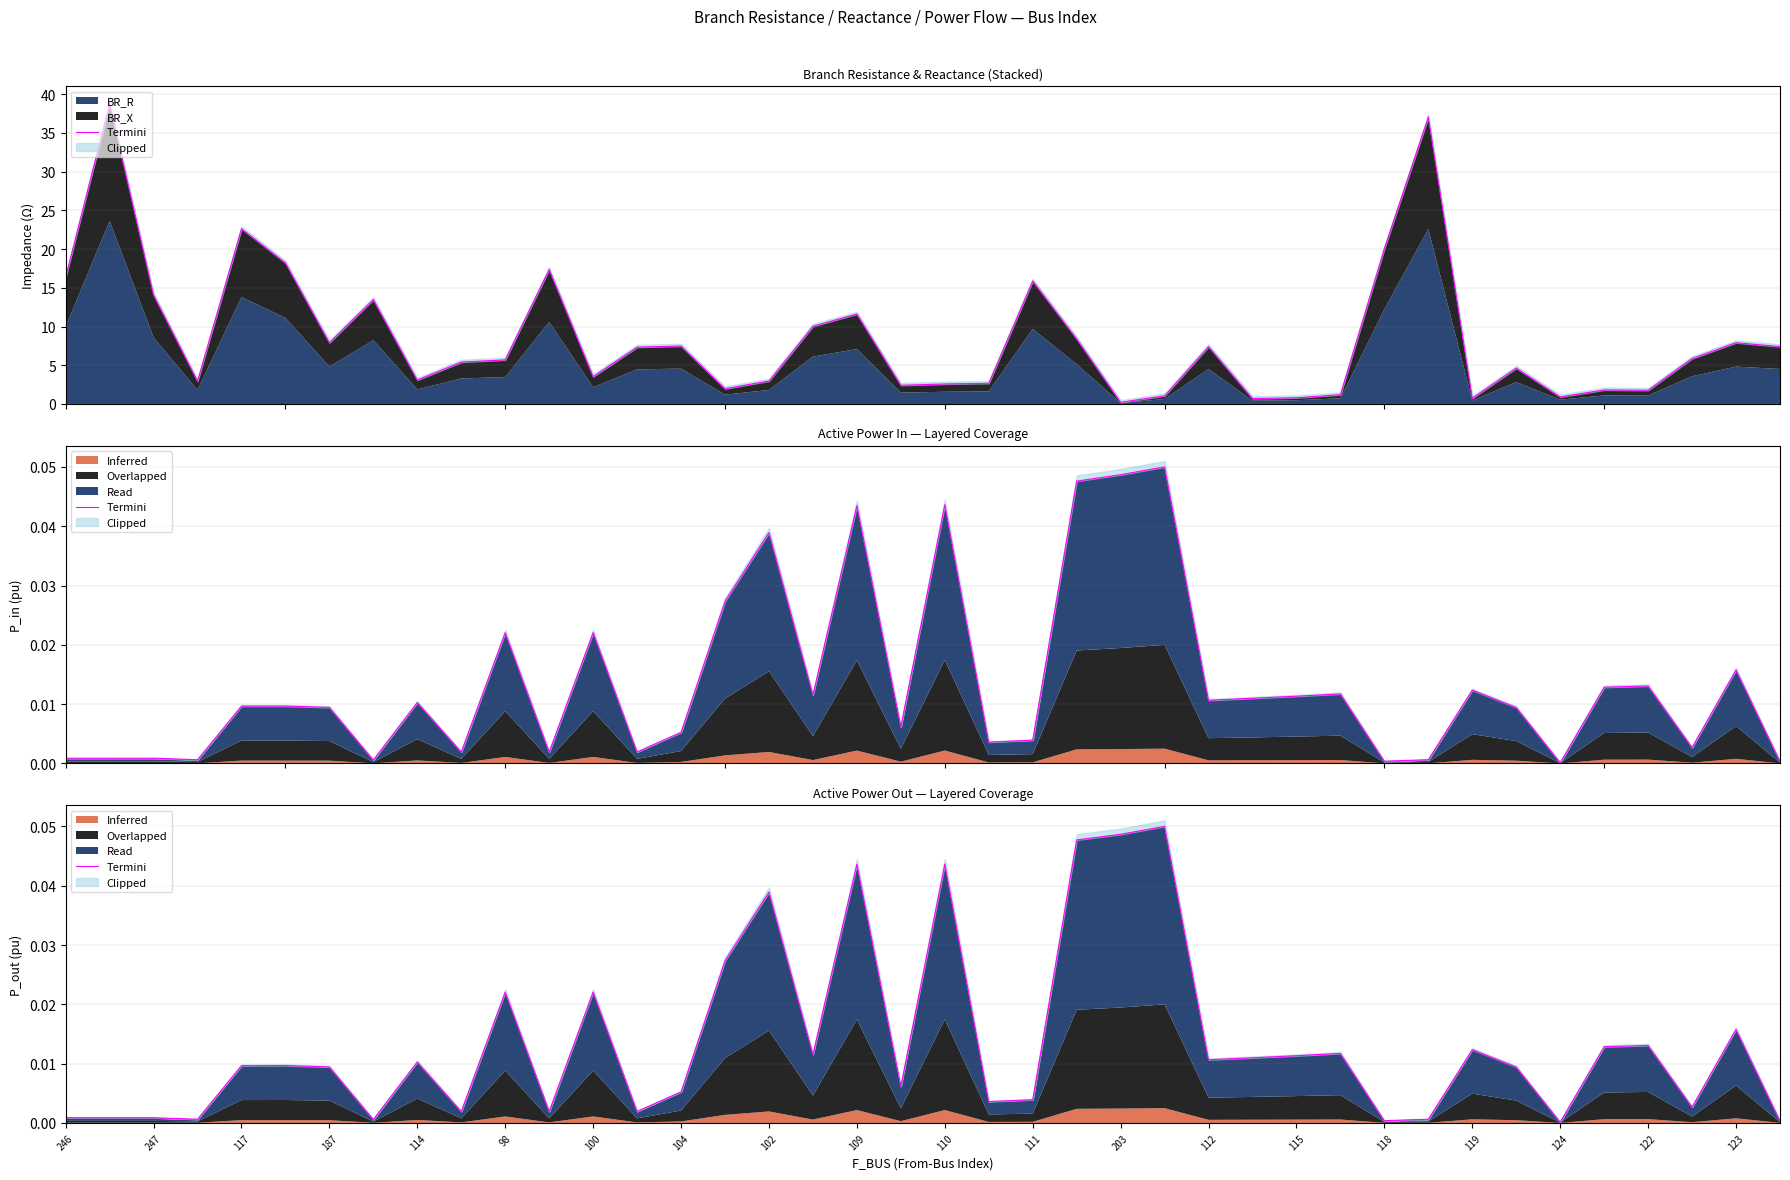

The chart shows a value of 0.0 at 247. True or false?

False